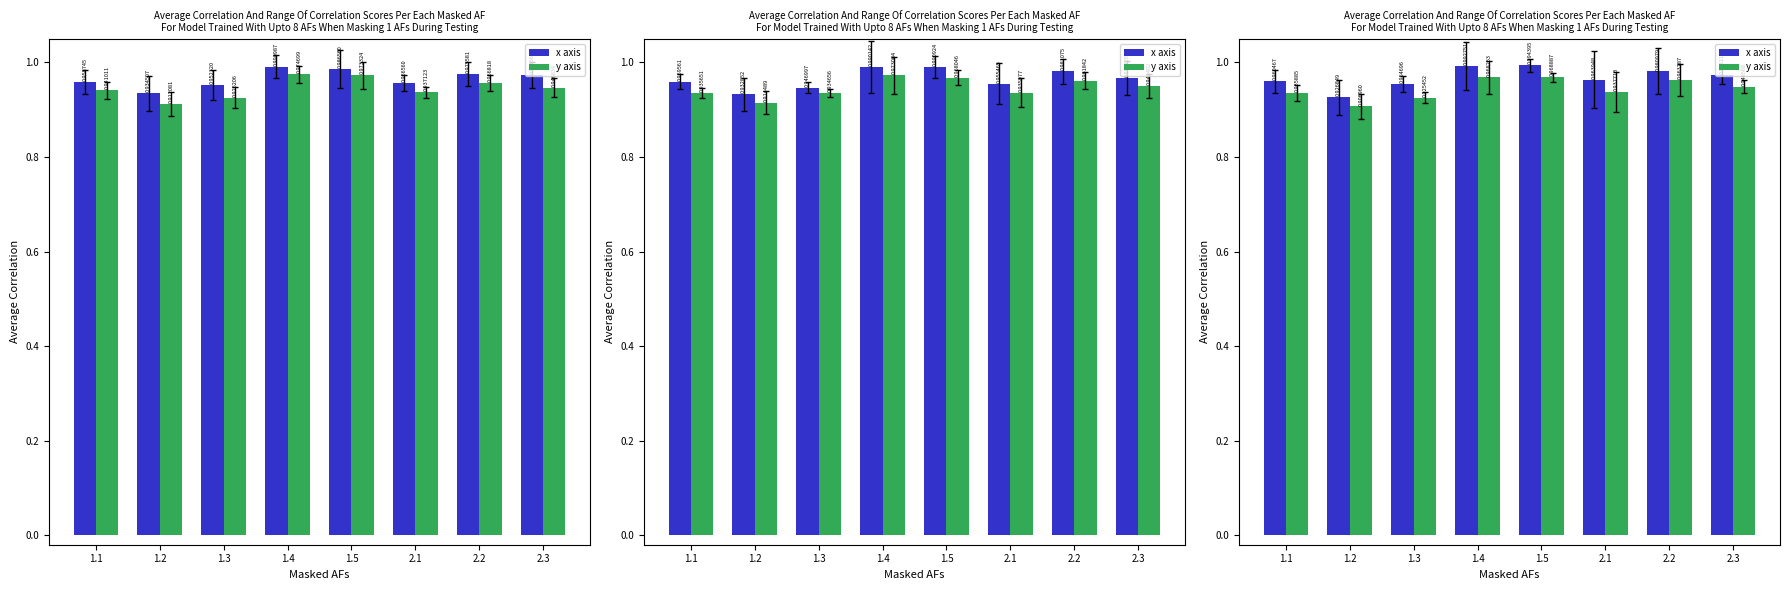

Is the value of x axis at 1.5 greater than the value of y axis at 2.1?

Yes